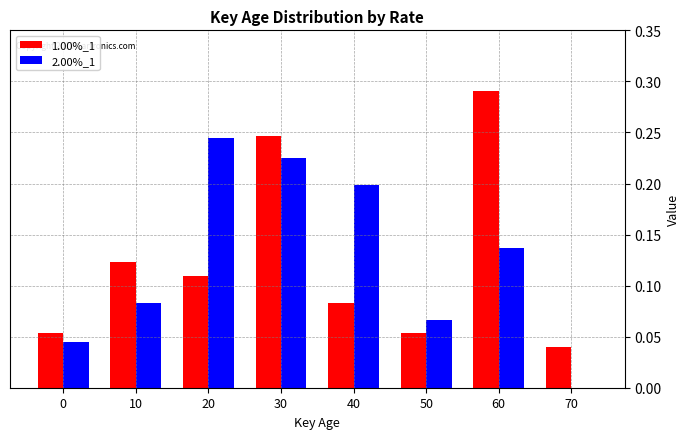

At which label does 1.00%_1 reach its peak?

60